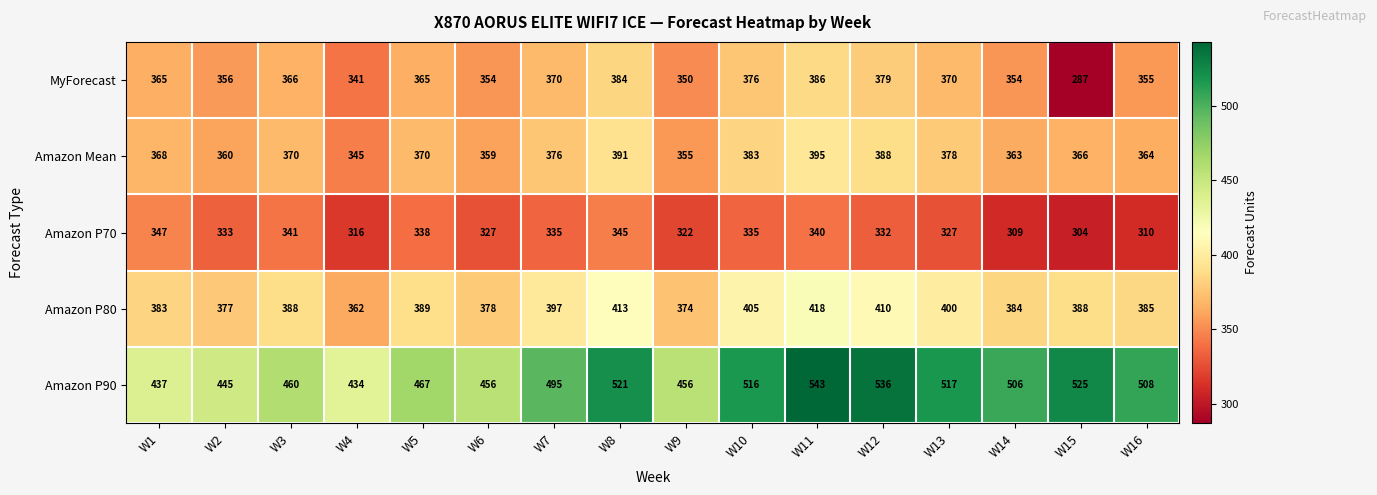

The value of Amazon P90 at W13 is 517. True or false?

True